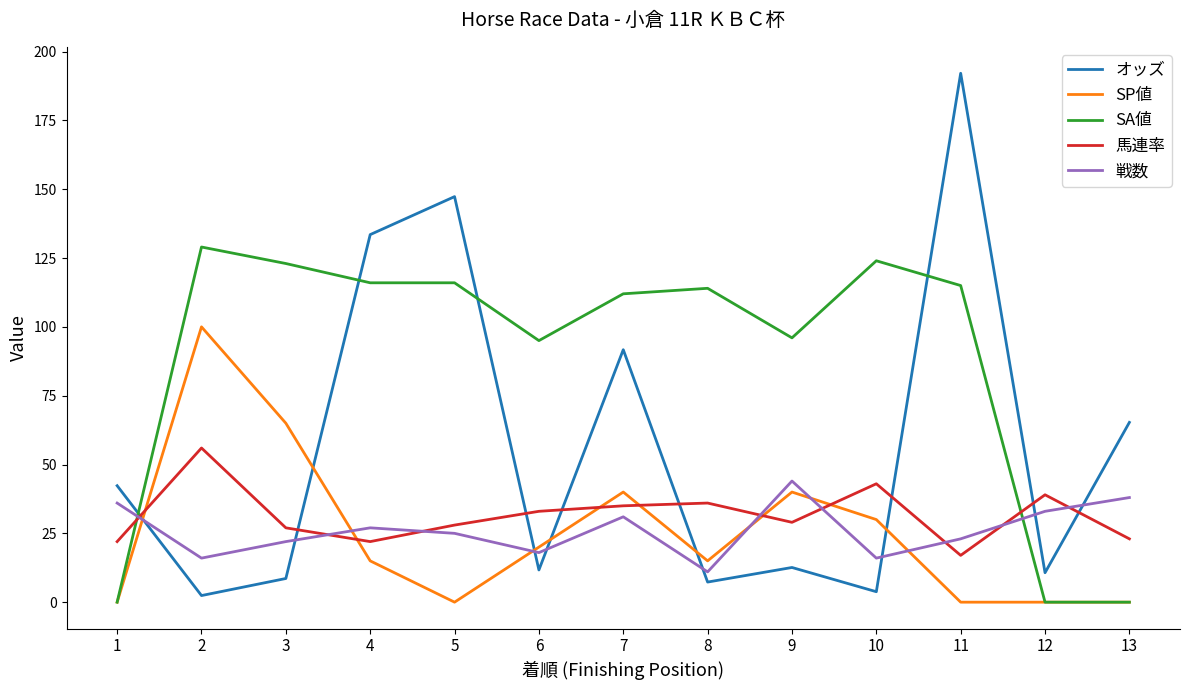

What is the spread (max minus min) of values at 5?

147.3